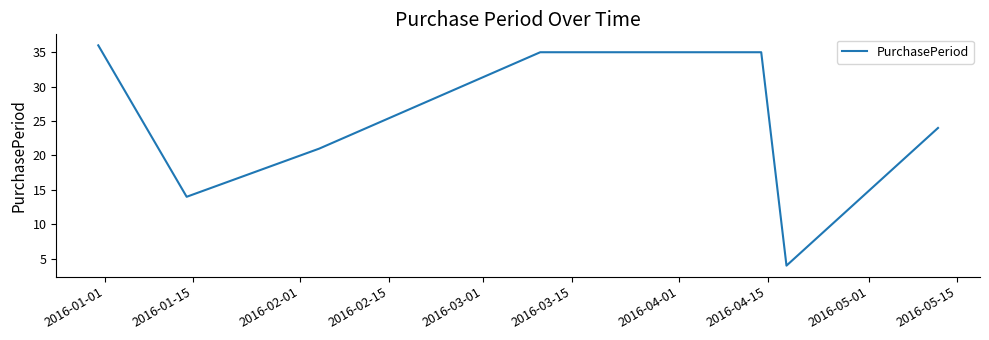

How many categories are shown in the chart?

7